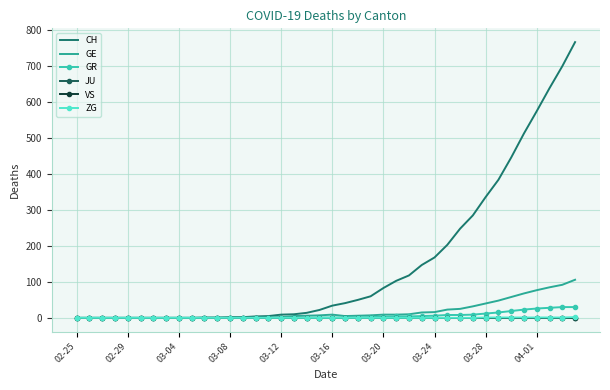

What are all the series names shown in the legend?

CH, GE, GR, JU, VS, ZG